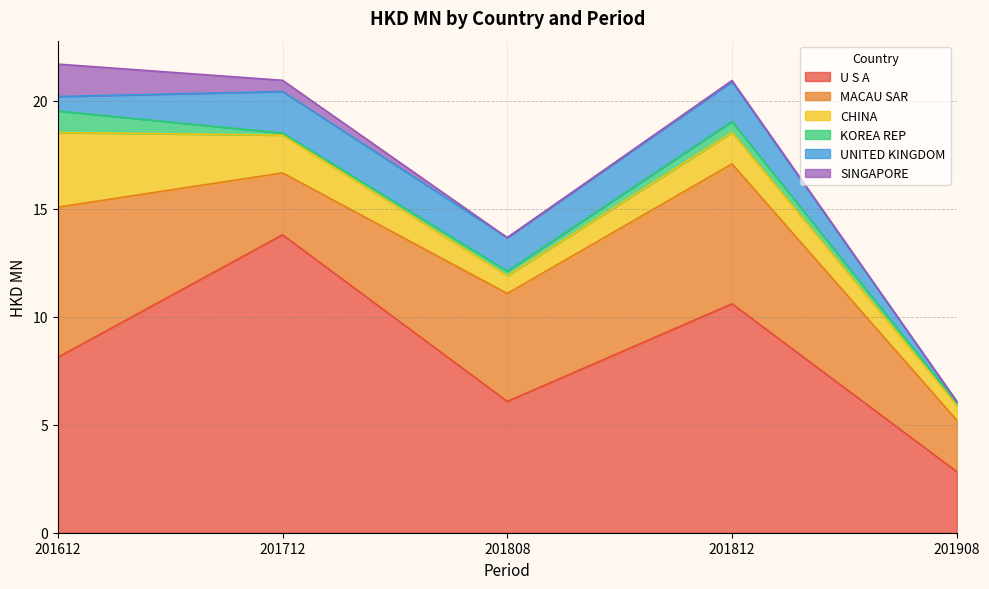

What is the average value of the MACAU SAR series?

4.7